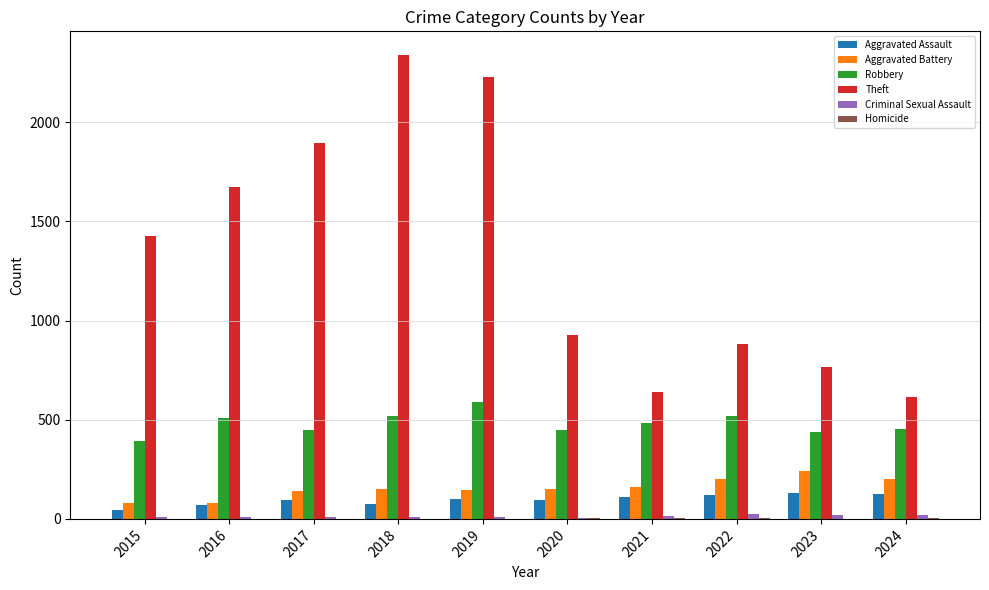

What is the average value of the Robbery series?

481